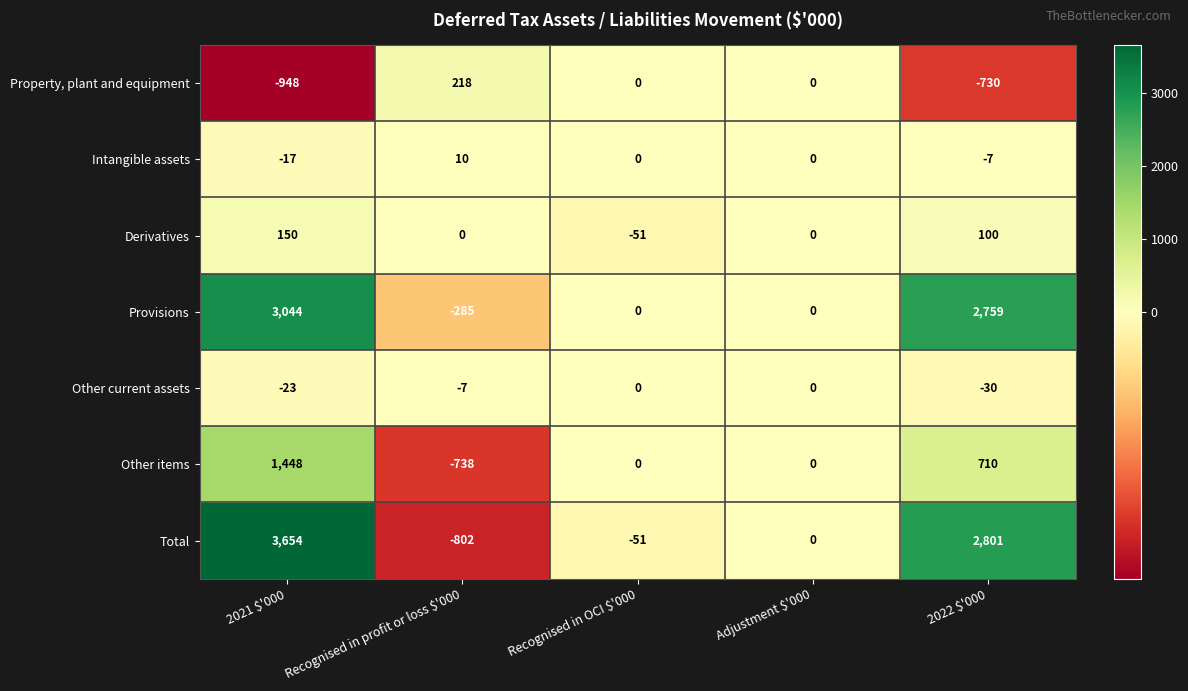

Where does the Total series first go above 0?

2021 $'000